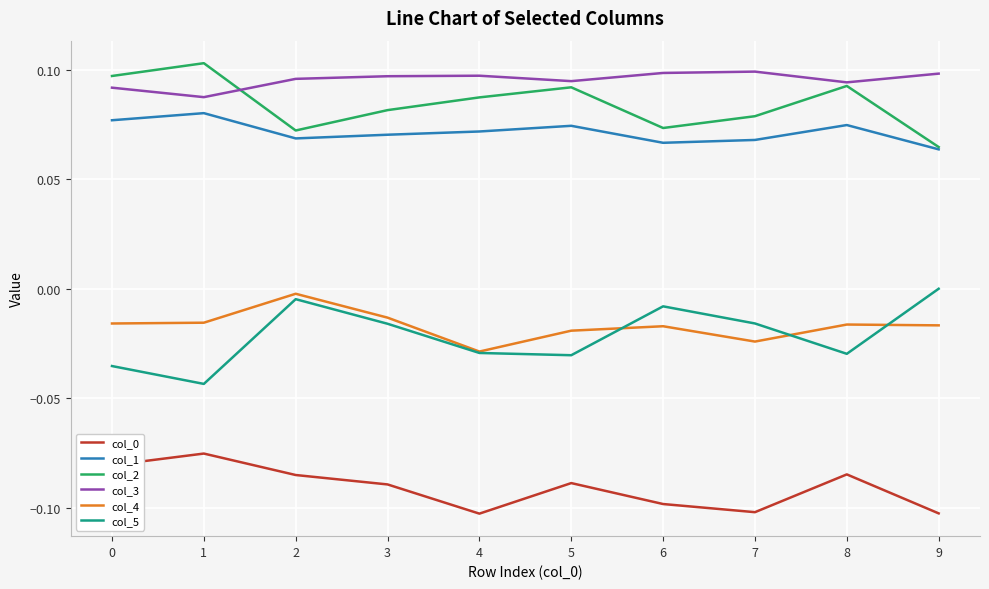

Which series has the widest spread of values?

col_5